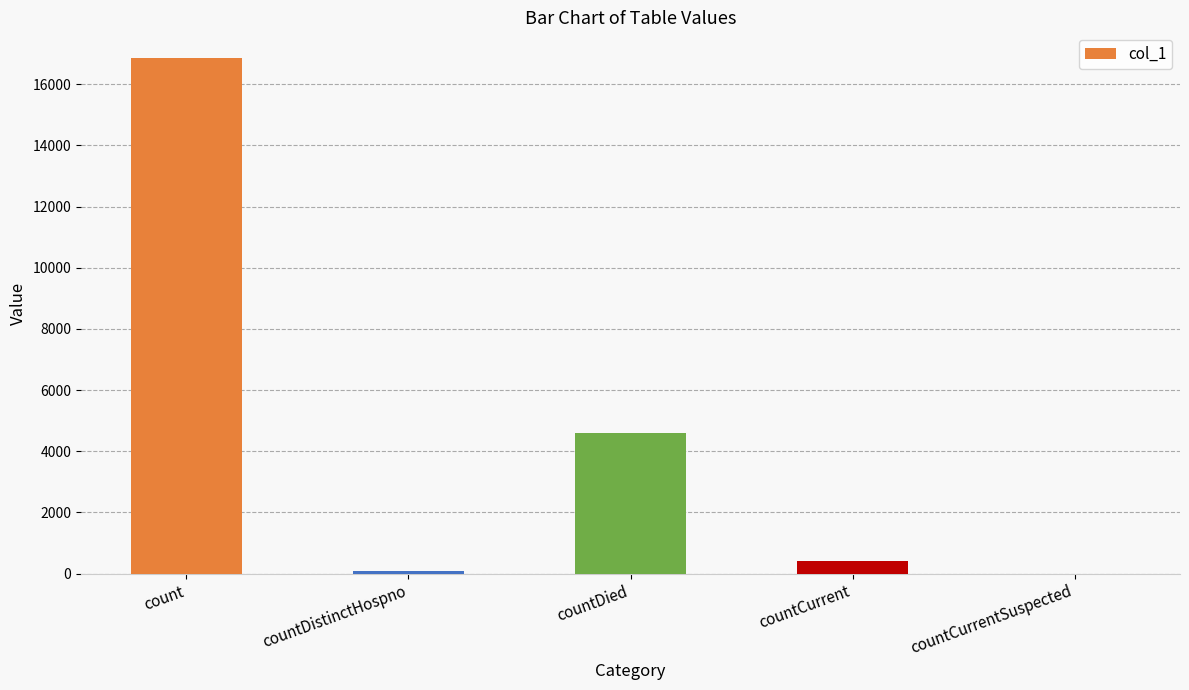

What is the difference between the values at countDistinctHospno and countDied?

4520